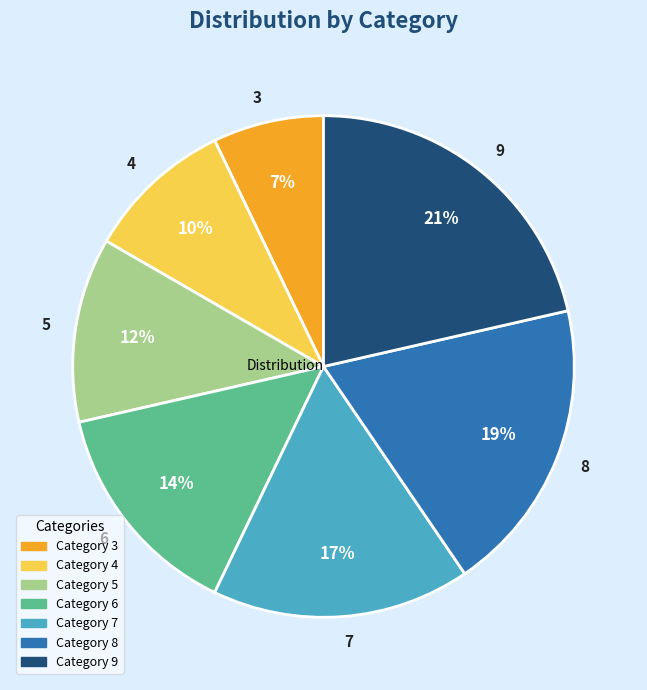

Does 6 represent more than half of the total?

No